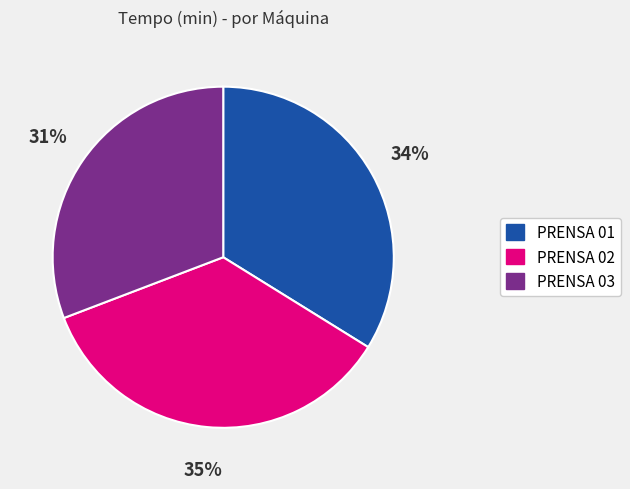

Which slice is the smallest?

PRENSA 03